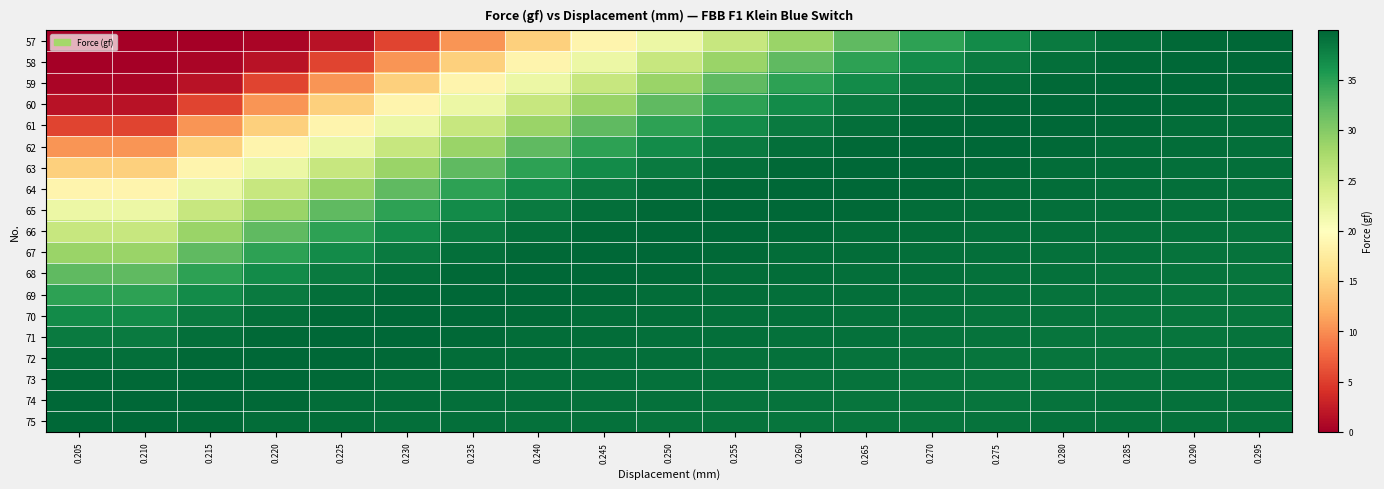

Reading right to left, list all the values displayed in this chart.

57: 0.295=39.8	0.290=39.6	0.285=39.2	0.280=38.2	0.275=36.9	0.270=34.9	0.265=32.2	0.260=28.6	0.255=25.3	0.250=21.9	0.245=18.6	0.240=14.8	0.235=10.5	0.230=5.4	0.225=1.6	0.220=0.5	0.215=0.1	0.210=0.0	0.205=0.0
58: 0.295=39.9	0.290=39.8	0.285=39.6	0.280=39.2	0.275=38.2	0.270=36.9	0.265=34.9	0.260=32.2	0.255=28.6	0.250=25.3	0.245=21.9	0.240=18.6	0.235=14.8	0.230=10.5	0.225=5.4	0.220=1.6	0.215=0.5	0.210=0.1	0.205=0.1
59: 0.295=39.6	0.290=39.9	0.285=39.8	0.280=39.6	0.275=39.2	0.270=38.2	0.265=36.9	0.260=34.9	0.255=32.2	0.250=28.6	0.245=25.3	0.240=21.9	0.235=18.6	0.230=14.8	0.225=10.5	0.220=5.4	0.215=1.6	0.210=0.5	0.205=0.5
60: 0.295=39.4	0.290=39.6	0.285=39.9	0.280=39.8	0.275=39.6	0.270=39.2	0.265=38.2	0.260=36.9	0.255=34.9	0.250=32.2	0.245=28.6	0.240=25.3	0.235=21.9	0.230=18.6	0.225=14.8	0.220=10.5	0.215=5.4	0.210=1.6	0.205=1.6
61: 0.295=39.3	0.290=39.4	0.285=39.6	0.280=39.9	0.275=39.8	0.270=39.6	0.265=39.2	0.260=38.2	0.255=36.9	0.250=34.9	0.245=32.2	0.240=28.6	0.235=25.3	0.230=21.9	0.225=18.6	0.220=14.8	0.215=10.5	0.210=5.4	0.205=5.4
62: 0.295=39.2	0.290=39.3	0.285=39.4	0.280=39.6	0.275=39.9	0.270=39.8	0.265=39.6	0.260=39.2	0.255=38.2	0.250=36.9	0.245=34.9	0.240=32.2	0.235=28.6	0.230=25.3	0.225=21.9	0.220=18.6	0.215=14.8	0.210=10.5	0.205=10.5
63: 0.295=39.2	0.290=39.2	0.285=39.3	0.280=39.4	0.275=39.6	0.270=39.9	0.265=39.8	0.260=39.6	0.255=39.2	0.250=38.2	0.245=36.9	0.240=34.9	0.235=32.2	0.230=28.6	0.225=25.3	0.220=21.9	0.215=18.6	0.210=14.8	0.205=14.8
64: 0.295=39.1	0.290=39.2	0.285=39.2	0.280=39.3	0.275=39.4	0.270=39.6	0.265=39.9	0.260=39.8	0.255=39.6	0.250=39.2	0.245=38.2	0.240=36.9	0.235=34.9	0.230=32.2	0.225=28.6	0.220=25.3	0.215=21.9	0.210=18.6	0.205=18.6
65: 0.295=39.0	0.290=39.1	0.285=39.2	0.280=39.2	0.275=39.3	0.270=39.4	0.265=39.6	0.260=39.9	0.255=39.8	0.250=39.6	0.245=39.2	0.240=38.2	0.235=36.9	0.230=34.9	0.225=32.2	0.220=28.6	0.215=25.3	0.210=21.9	0.205=21.9
66: 0.295=38.9	0.290=39.0	0.285=39.1	0.280=39.2	0.275=39.2	0.270=39.3	0.265=39.4	0.260=39.6	0.255=39.9	0.250=39.8	0.245=39.6	0.240=39.2	0.235=38.2	0.230=36.9	0.225=34.9	0.220=32.2	0.215=28.6	0.210=25.3	0.205=25.3
67: 0.295=38.9	0.290=38.9	0.285=39.0	0.280=39.1	0.275=39.2	0.270=39.2	0.265=39.3	0.260=39.4	0.255=39.6	0.250=39.9	0.245=39.8	0.240=39.6	0.235=39.2	0.230=38.2	0.225=36.9	0.220=34.9	0.215=32.2	0.210=28.6	0.205=28.6
68: 0.295=38.8	0.290=38.9	0.285=38.9	0.280=39.0	0.275=39.1	0.270=39.2	0.265=39.2	0.260=39.3	0.255=39.4	0.250=39.6	0.245=39.9	0.240=39.8	0.235=39.6	0.230=39.2	0.225=38.2	0.220=36.9	0.215=34.9	0.210=32.2	0.205=32.2
69: 0.295=38.7	0.290=38.8	0.285=38.9	0.280=38.9	0.275=39.0	0.270=39.1	0.265=39.2	0.260=39.2	0.255=39.3	0.250=39.4	0.245=39.6	0.240=39.9	0.235=39.8	0.230=39.6	0.225=39.2	0.220=38.2	0.215=36.9	0.210=34.9	0.205=34.9
70: 0.295=38.8	0.290=38.7	0.285=38.8	0.280=38.9	0.275=38.9	0.270=39.0	0.265=39.1	0.260=39.2	0.255=39.2	0.250=39.3	0.245=39.4	0.240=39.6	0.235=39.9	0.230=39.8	0.225=39.6	0.220=39.2	0.215=38.2	0.210=36.9	0.205=36.9
71: 0.295=38.9	0.290=38.8	0.285=38.7	0.280=38.8	0.275=38.9	0.270=38.9	0.265=39.0	0.260=39.1	0.255=39.2	0.250=39.2	0.245=39.3	0.240=39.4	0.235=39.6	0.230=39.9	0.225=39.8	0.220=39.6	0.215=39.2	0.210=38.2	0.205=38.2
72: 0.295=39.0	0.290=38.9	0.285=38.8	0.280=38.7	0.275=38.8	0.270=38.9	0.265=38.9	0.260=39.0	0.255=39.1	0.250=39.2	0.245=39.2	0.240=39.3	0.235=39.4	0.230=39.6	0.225=39.9	0.220=39.8	0.215=39.6	0.210=39.2	0.205=39.2
73: 0.295=39.0	0.290=39.0	0.285=38.9	0.280=38.8	0.275=38.7	0.270=38.8	0.265=38.9	0.260=38.9	0.255=39.0	0.250=39.1	0.245=39.2	0.240=39.2	0.235=39.3	0.230=39.4	0.225=39.6	0.220=39.9	0.215=39.8	0.210=39.6	0.205=39.6
74: 0.295=39.0	0.290=39.0	0.285=39.0	0.280=38.9	0.275=38.8	0.270=38.7	0.265=38.8	0.260=38.9	0.255=38.9	0.250=39.0	0.245=39.1	0.240=39.2	0.235=39.2	0.230=39.3	0.225=39.4	0.220=39.6	0.215=39.9	0.210=39.8	0.205=39.8
75: 0.295=39.0	0.290=39.0	0.285=39.0	0.280=39.0	0.275=38.9	0.270=38.8	0.265=38.7	0.260=38.8	0.255=38.9	0.250=38.9	0.245=39.0	0.240=39.1	0.235=39.2	0.230=39.2	0.225=39.3	0.220=39.4	0.215=39.6	0.210=39.9	0.205=39.9